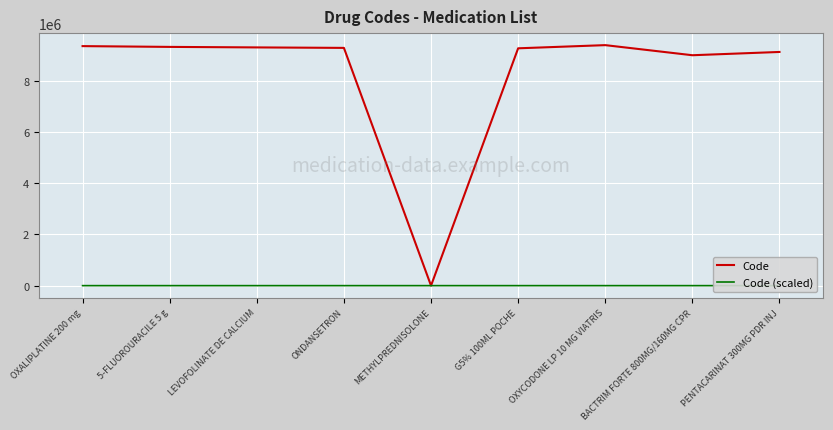

What is the highest value of the Code series?

9403863.0